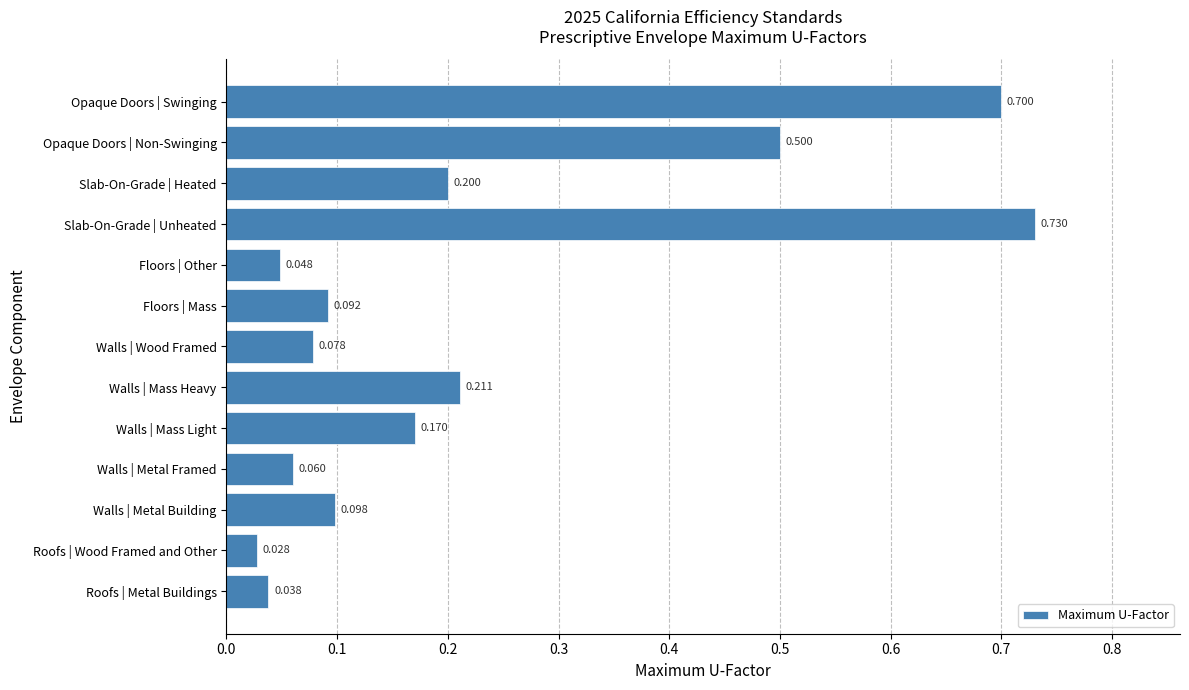

List the labels in order of value, smallest first.

Roofs | Wood Framed and Other, Roofs | Metal Buildings, Floors | Other, Walls | Metal Framed, Walls | Wood Framed, Floors | Mass, Walls | Metal Building, Walls | Mass Light, Slab-On-Grade | Heated, Walls | Mass Heavy, Opaque Doors | Non-Swinging, Opaque Doors | Swinging, Slab-On-Grade | Unheated